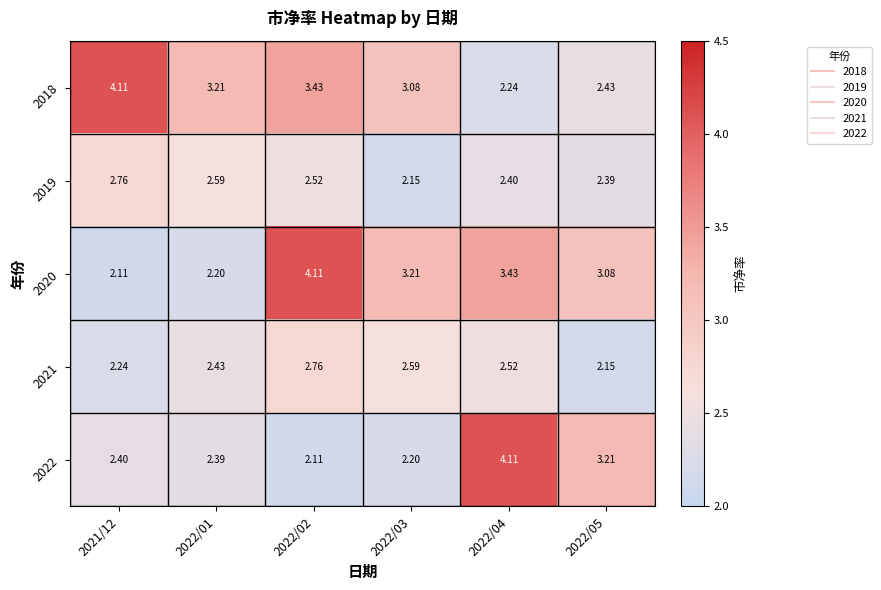

Is the value of 2020 at 2022/04 greater than the value of 2019 at 2022/01?

Yes